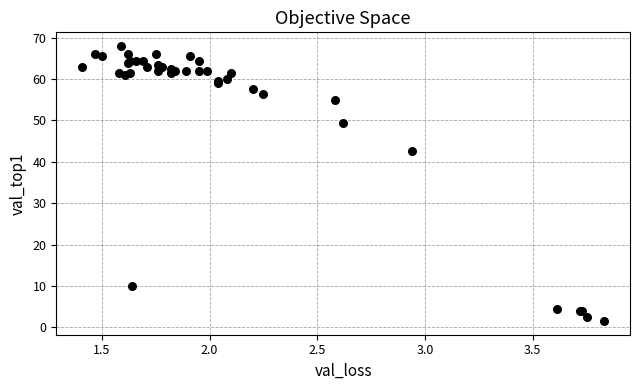

What Y value in the scatter plot is closest to 34?

42.5